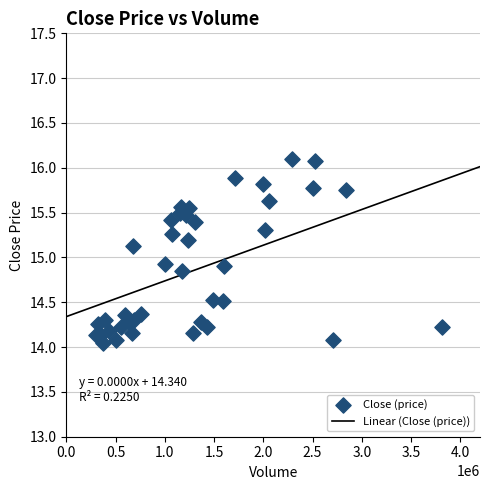

What is the range of X values (max minus min)?

3505900.0